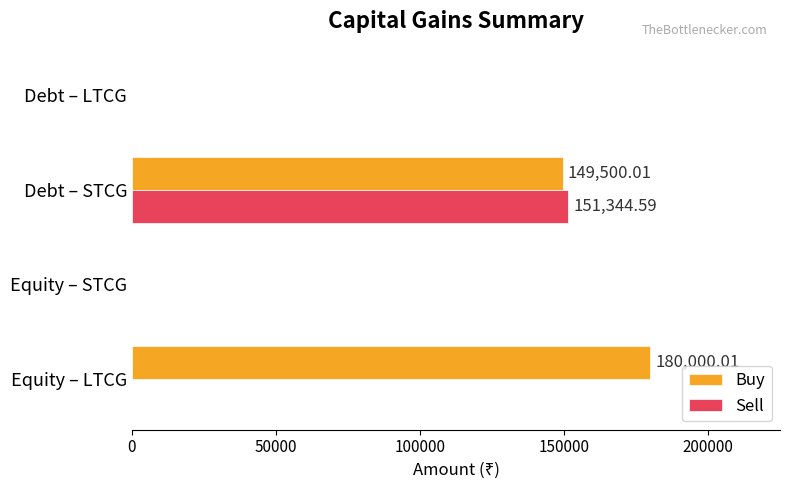

Which series has the largest total across all categories?

Buy